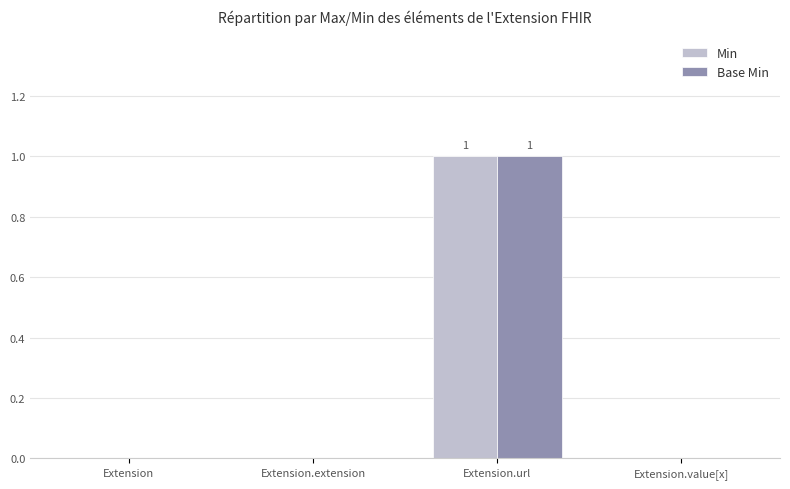

What is the sum of the Base Min values at Extension.url and Extension?

1